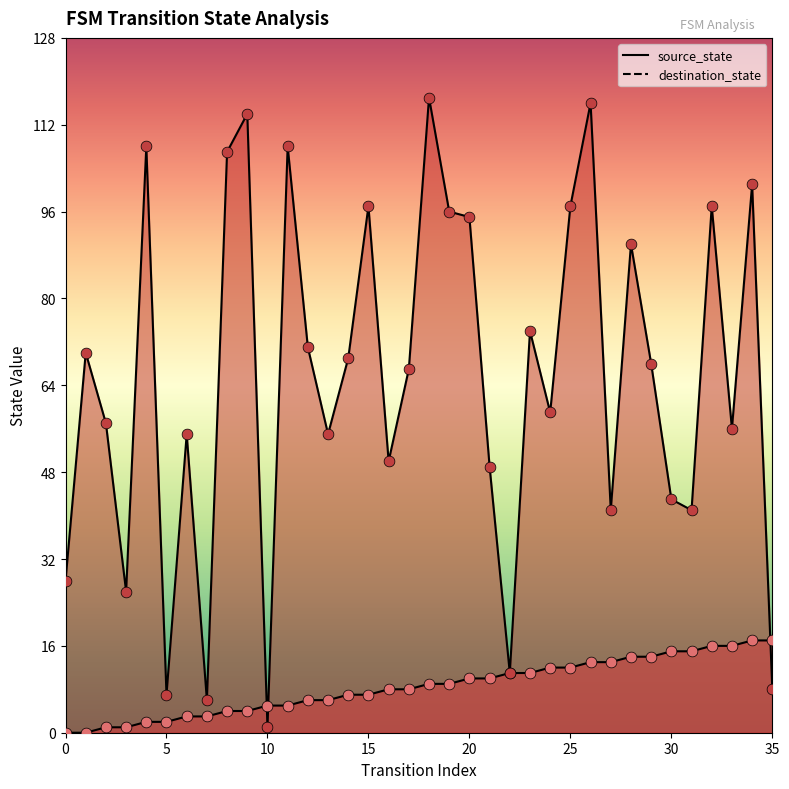

What are all the series names shown in the legend?

source_state, destination_state